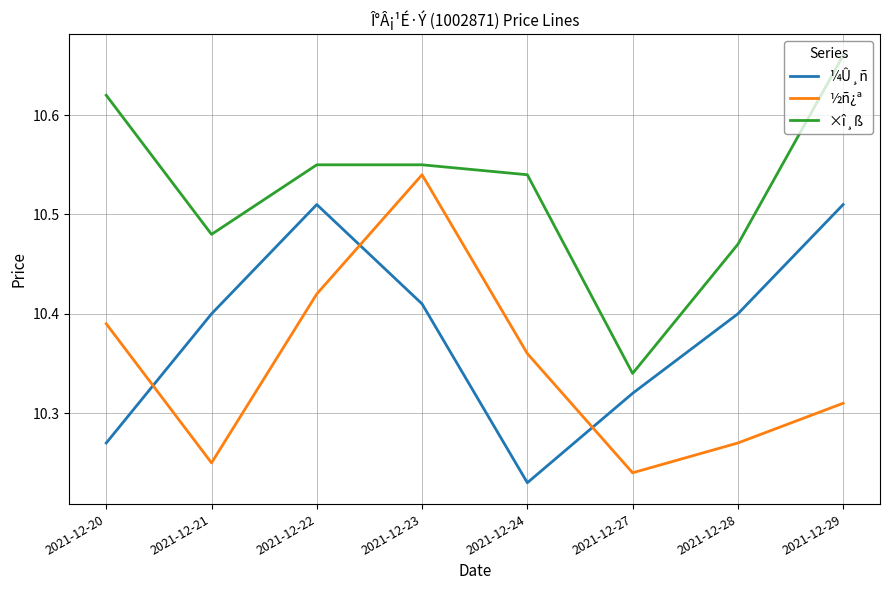

Rank the series at 2021-12-29 from lowest to highest value.

½ñ¿ª, ¼Û¸ñ, ×î¸ß